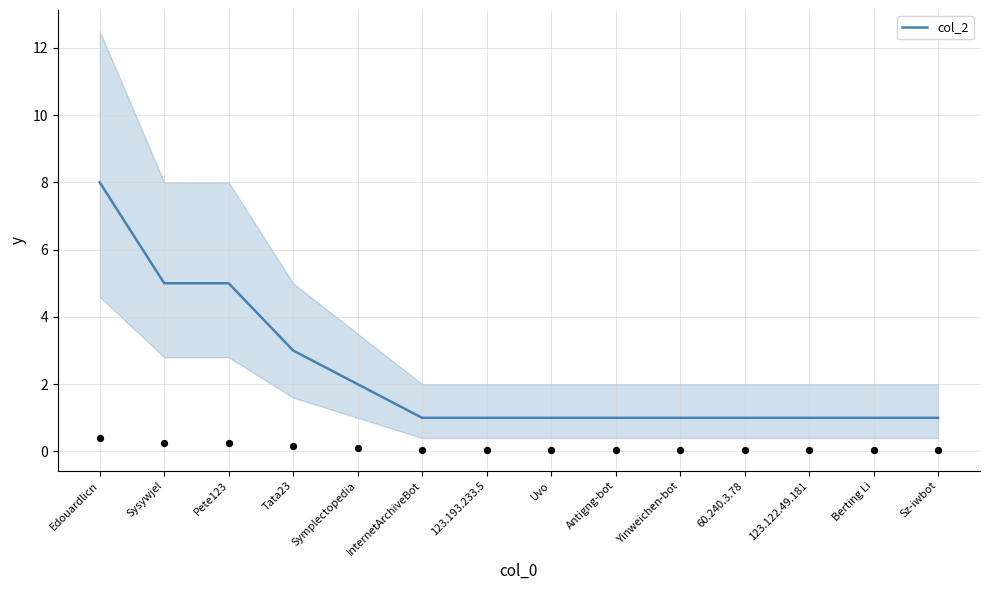

Which has a higher value, 123.122.49.181 or 60.240.3.78?

123.122.49.181